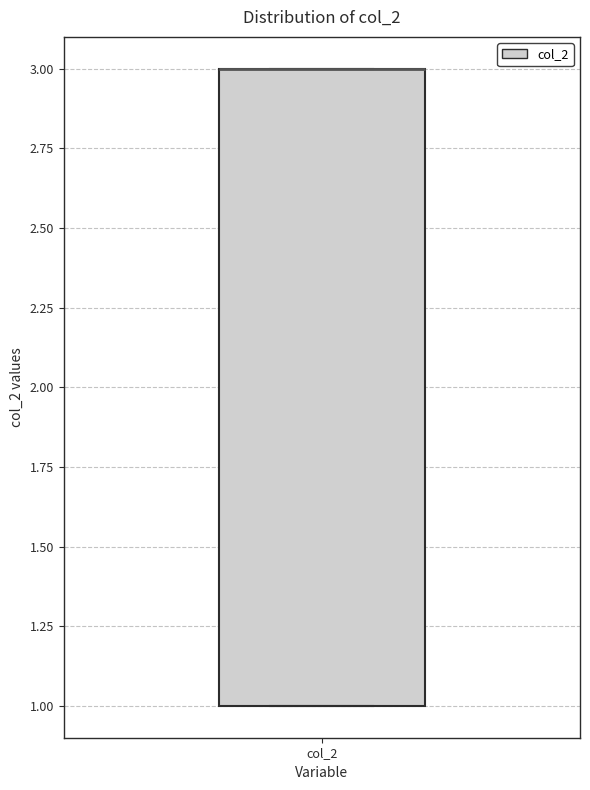

Transcribe this box plot: give where the median line is, the range the box spans, and where the two whiskers end, as read against the y-axis. The values are not printed on the chart, so give them approximately, as read against the axis.

median 3 (drawn on the box's upper edge), box 1 to 3, whiskers 1 to 3